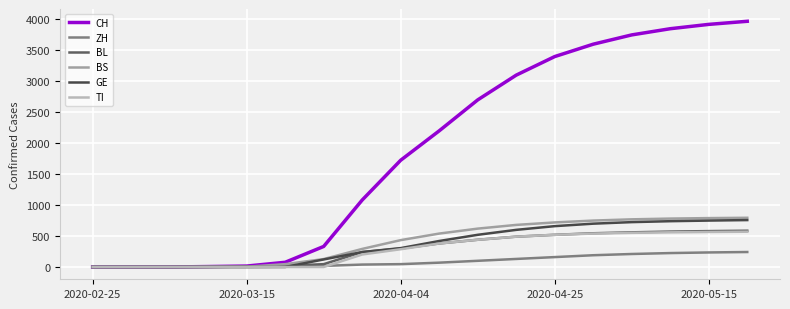

What is the maximum value for GE?

758